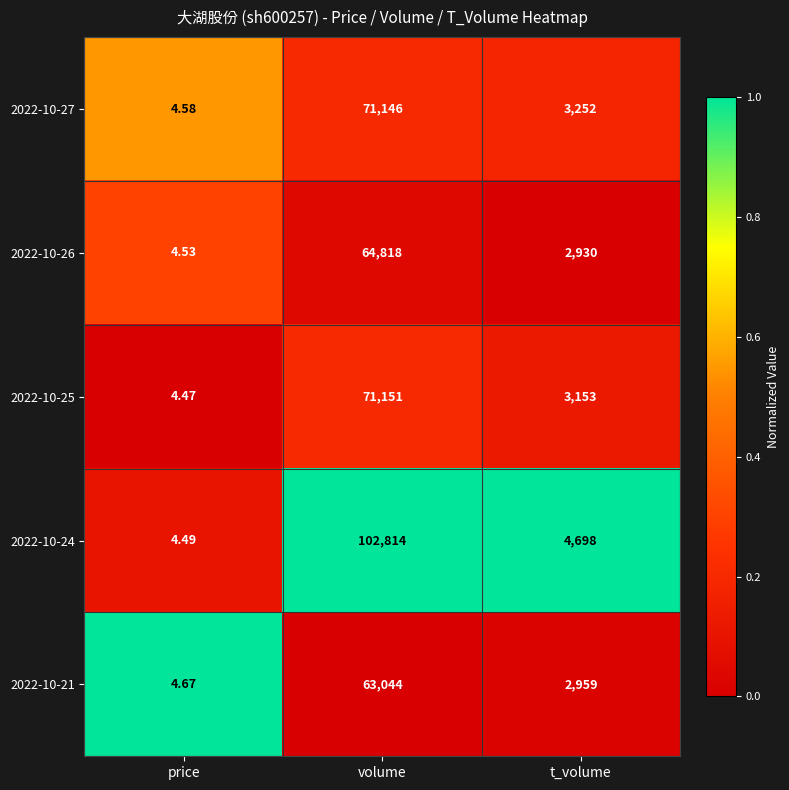

At which label does 2022-10-26 first exceed 2930?

volume